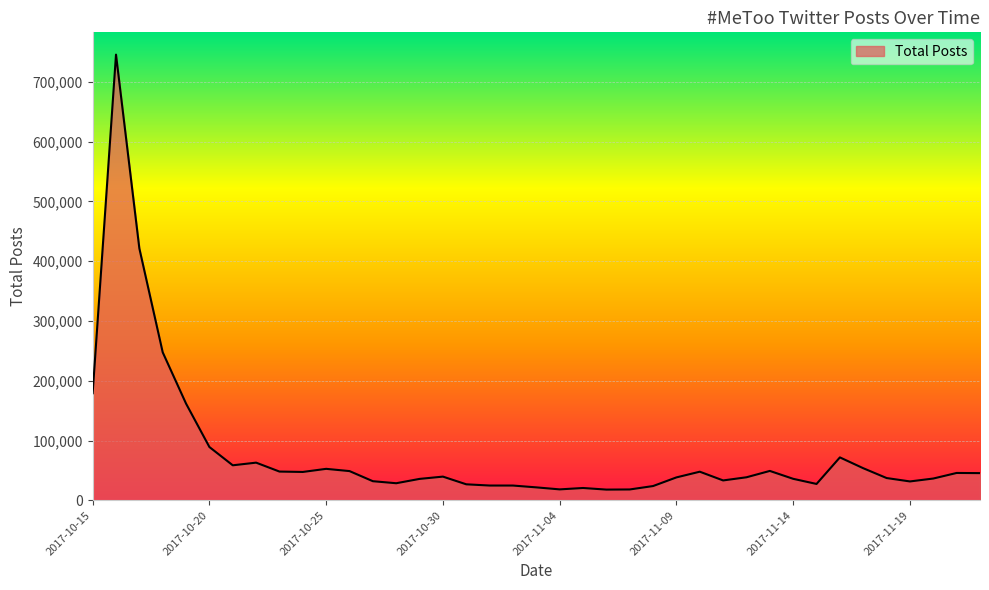

How many lines are shown in the chart?

1